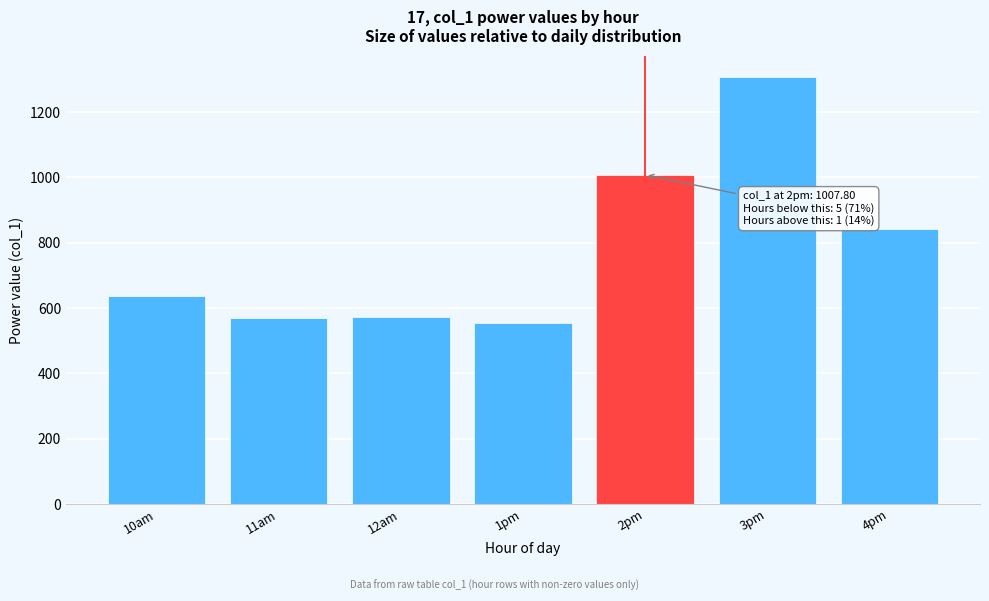

What is the label of the 4th bar from the right?

1pm